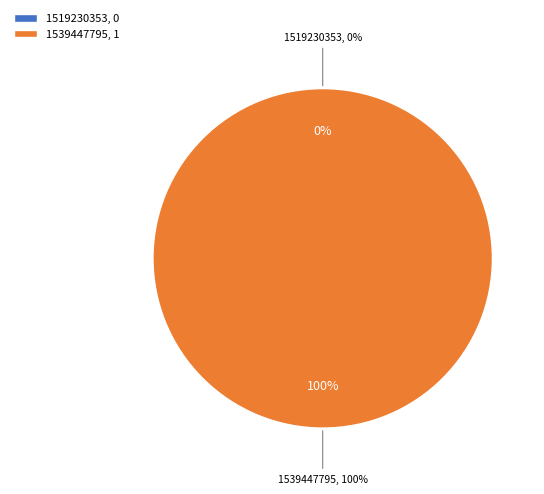

Is it true that 1519230353 is 0% of the pie?

True